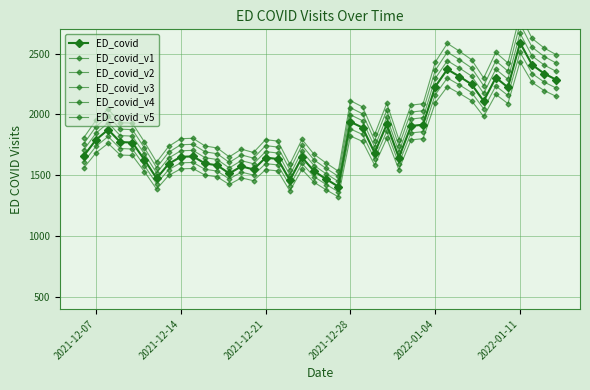

Rank the series by their maximum value, from highest to lowest.

ED_covid_v5, ED_covid_v3, ED_covid_v1, ED_covid, ED_covid_v2, ED_covid_v4